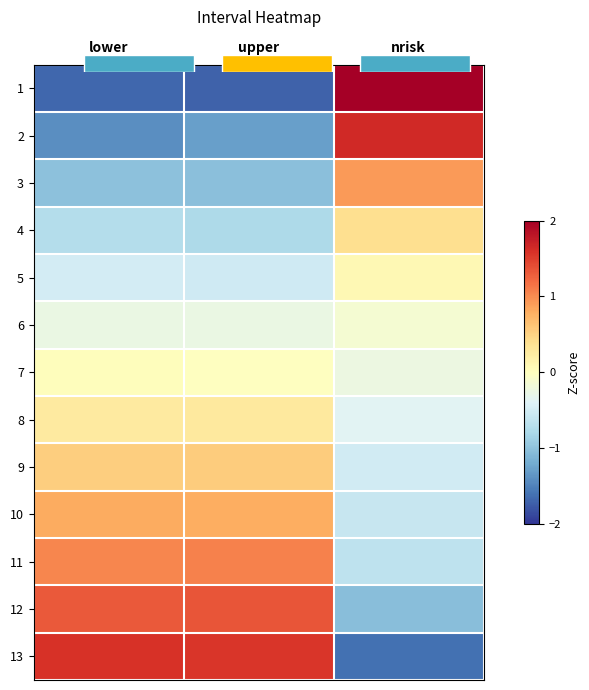

How many data points in 4 are less than 0?

2